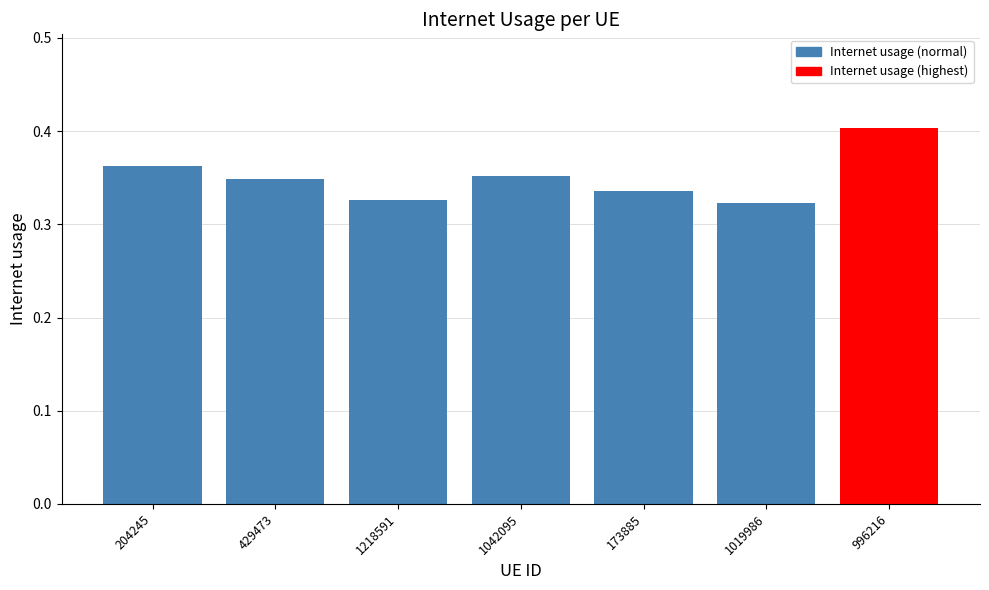

Count the values in the range 0 to 1.

7